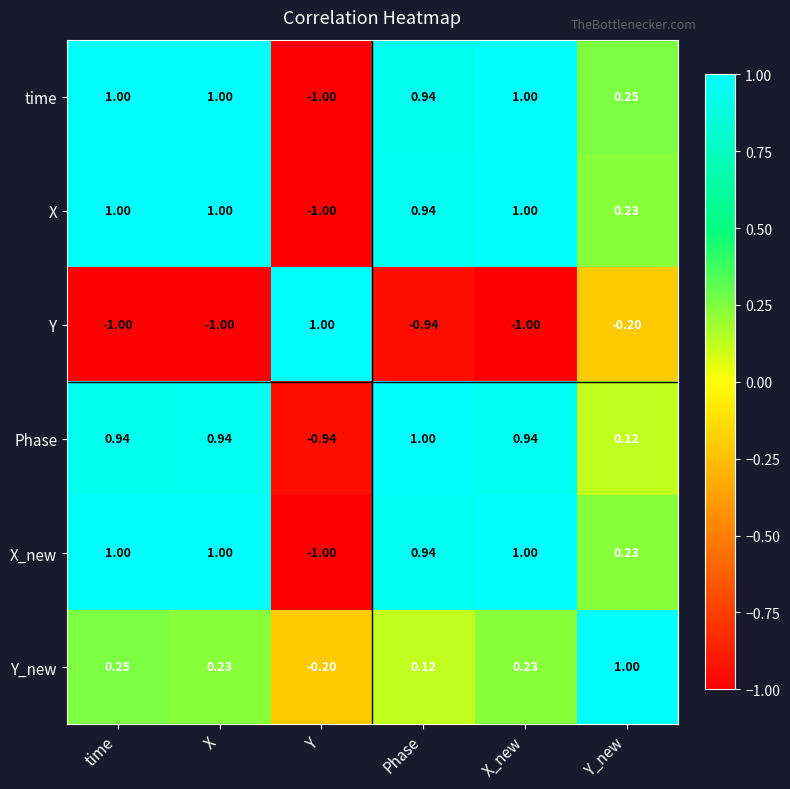

Which series changed the most between X and Phase?

Y_new